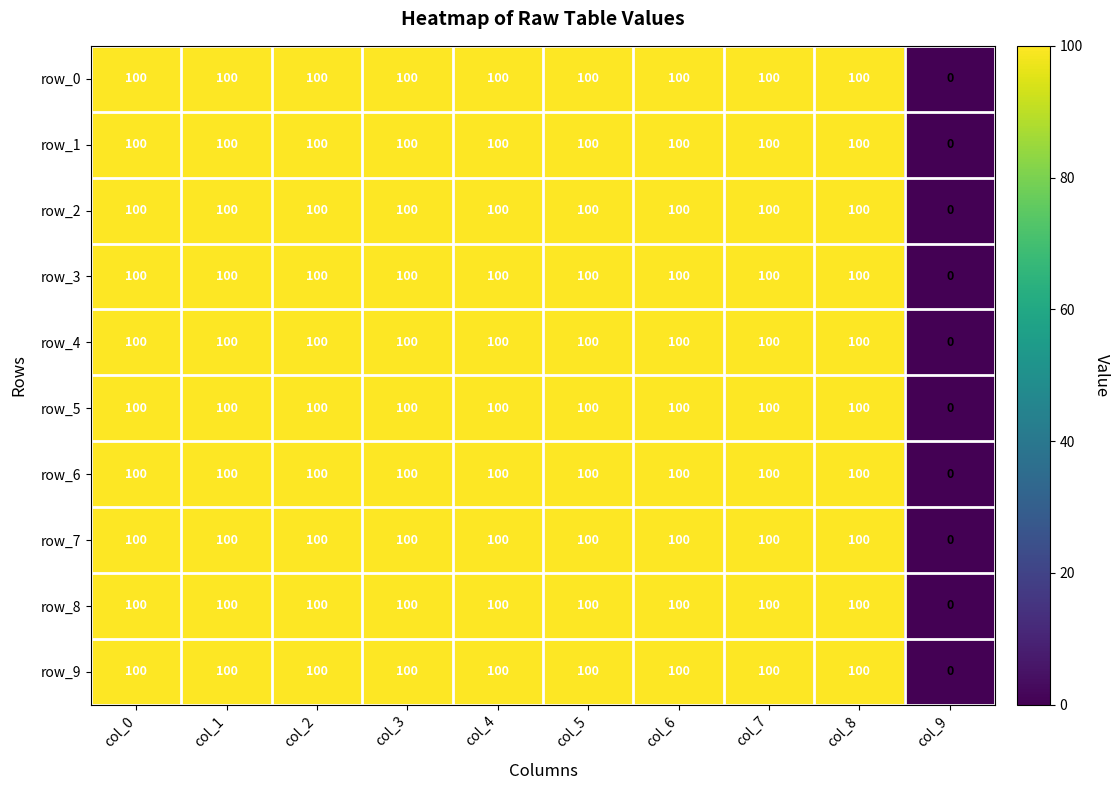

What is the sum of all row_2 values?

900